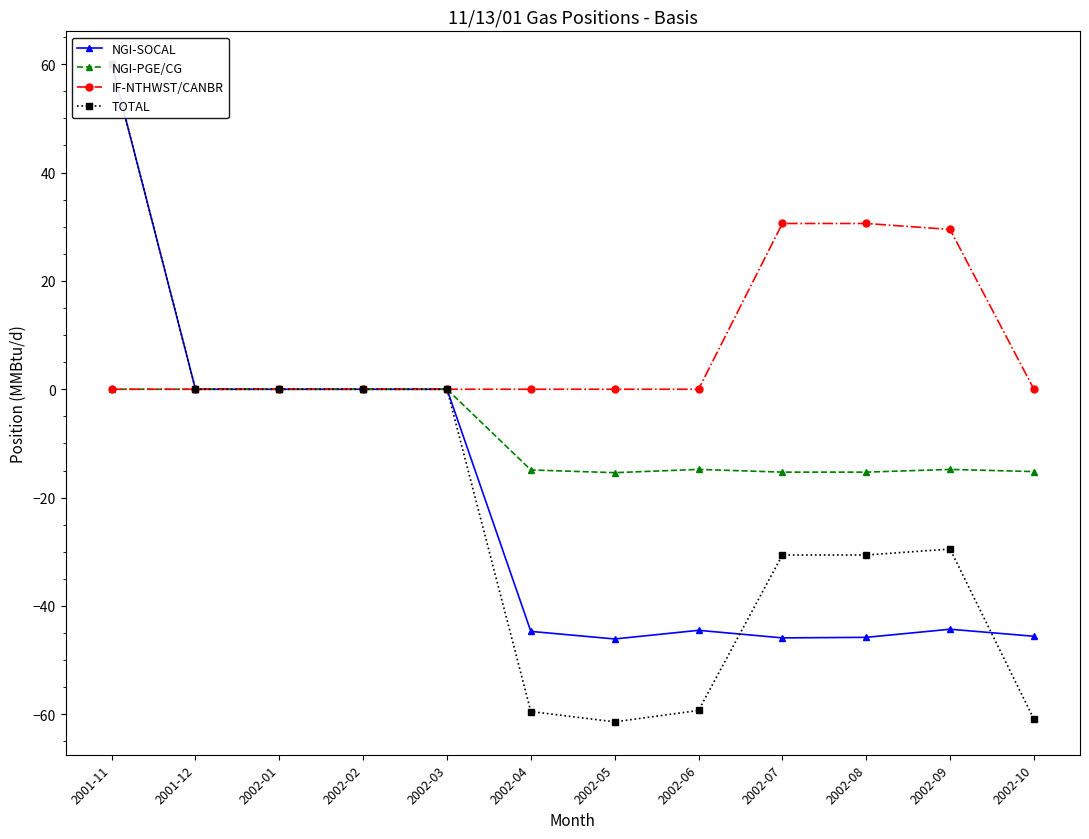

What is the smallest value displayed?

-61.4